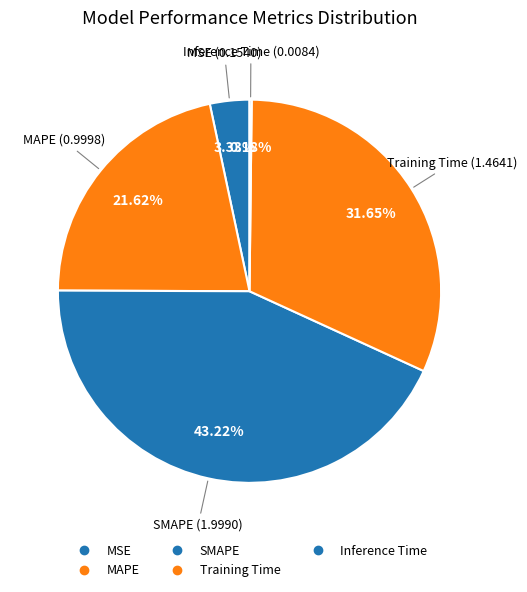

True or false: MAPE accounts for 22% of the total.

True